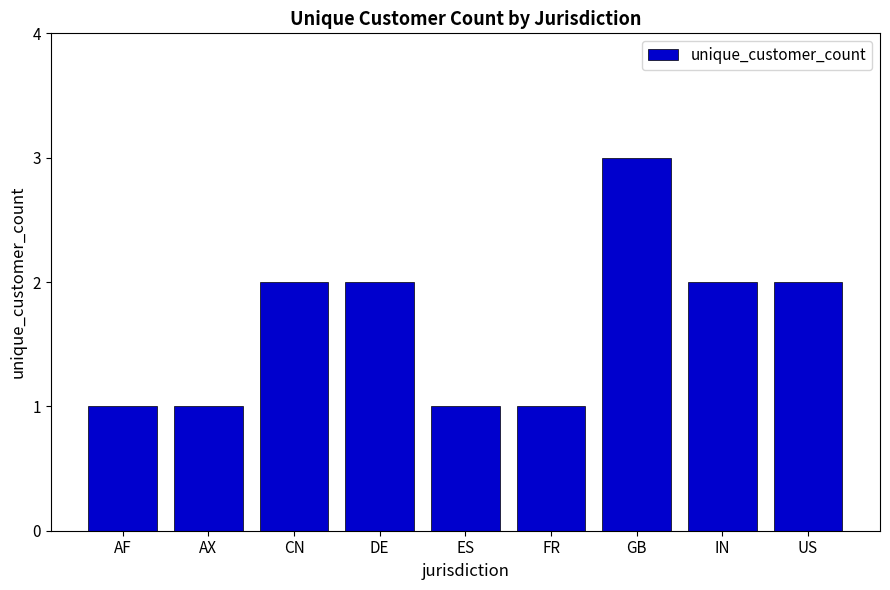

Is it true that the value at DE is 3?

False